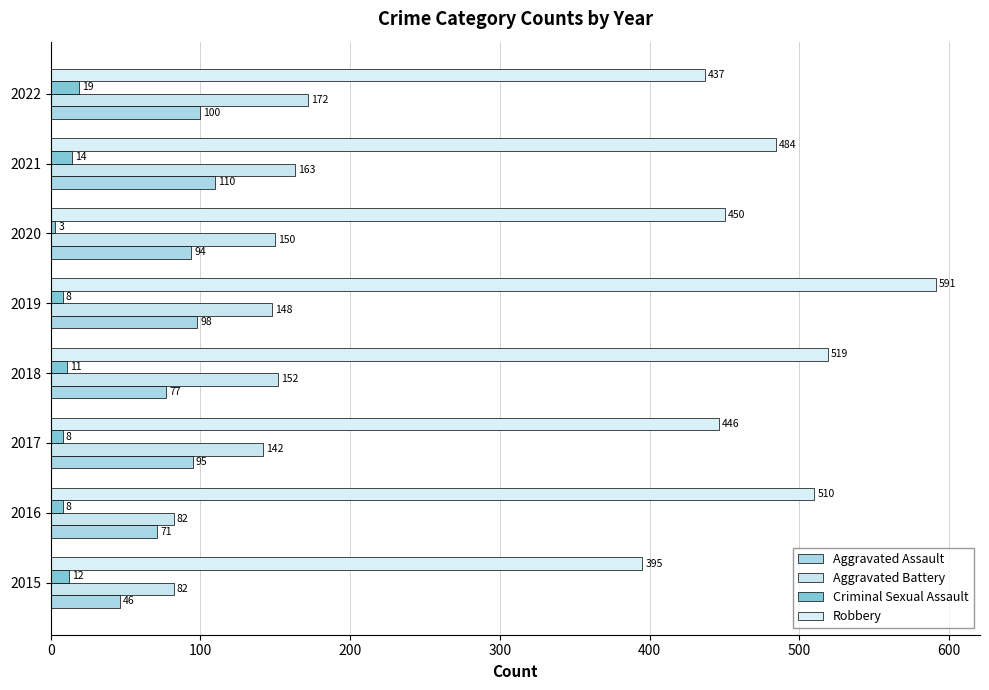

What is the value of the Robbery bar at the 7th from the left?

484